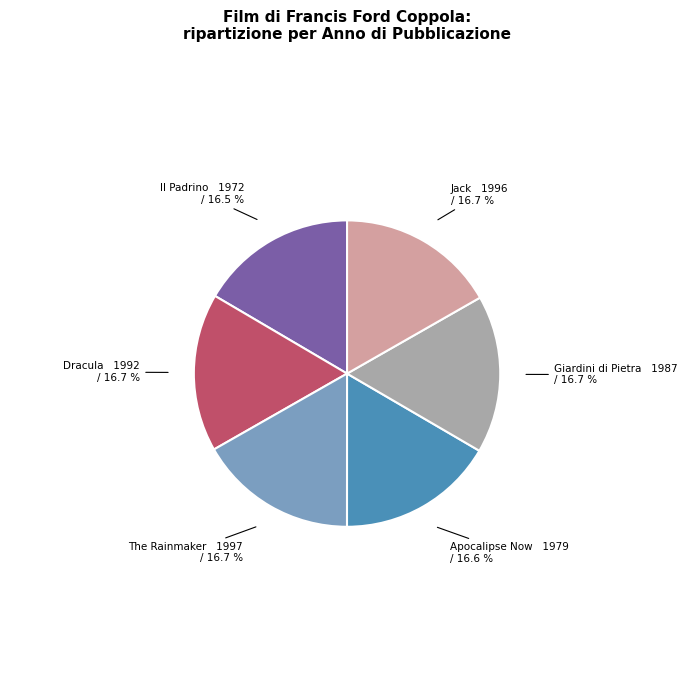

To the nearest percent, what percentage of the pie is Dracula?

17%